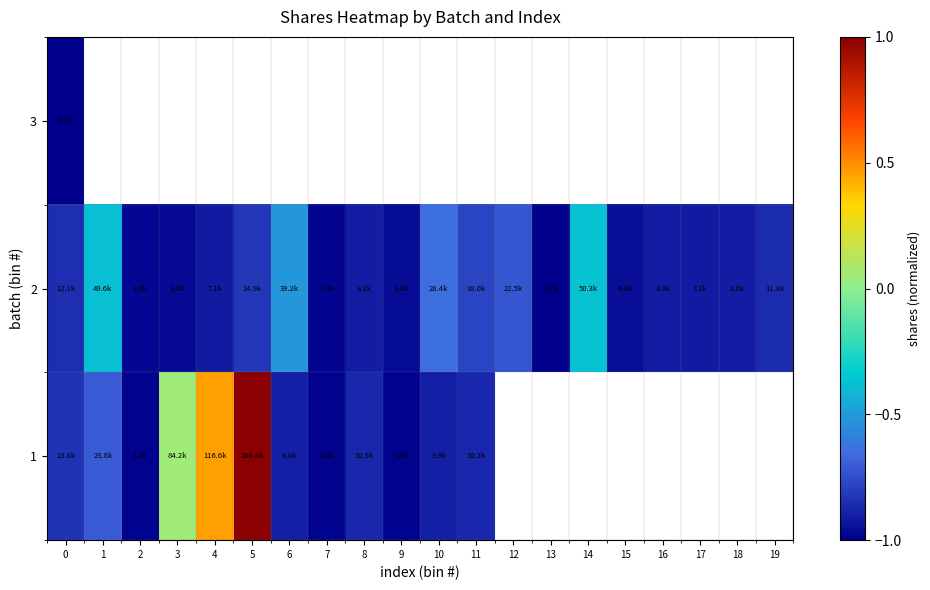

What value does the 2 series have at 8?

-0.9